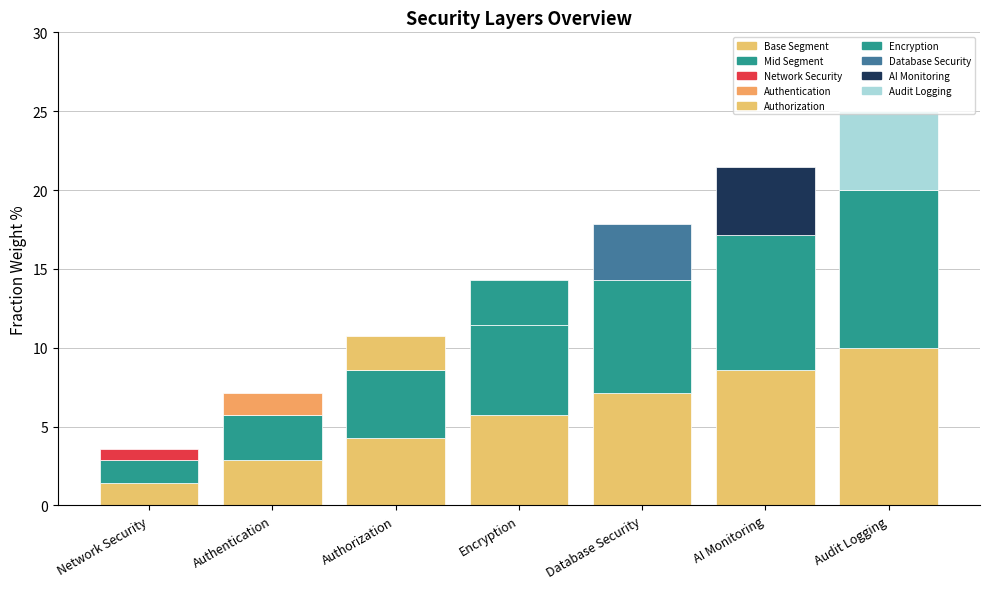

Does the chart contain any negative values?

No